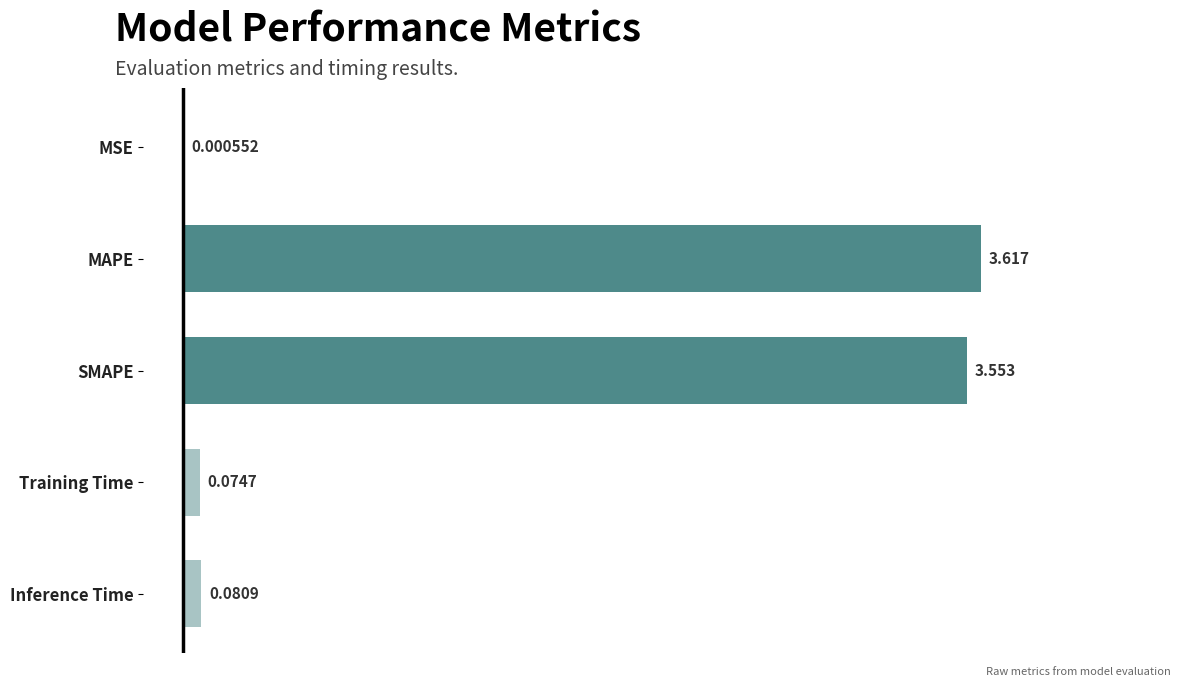

Which label corresponds to the largest value in the chart?

MAPE